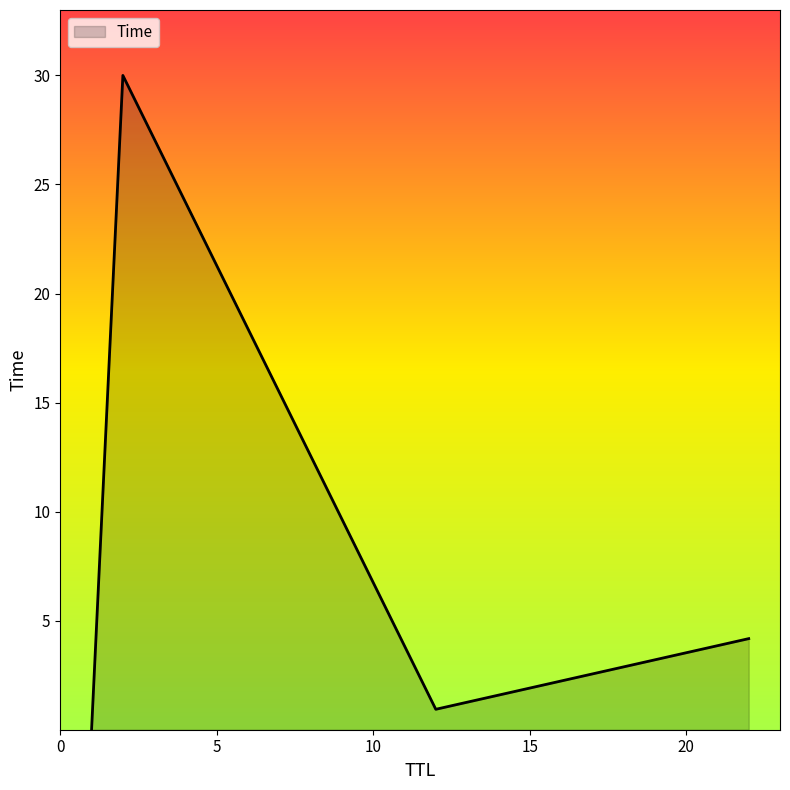

Count the number of data series in this chart.

1